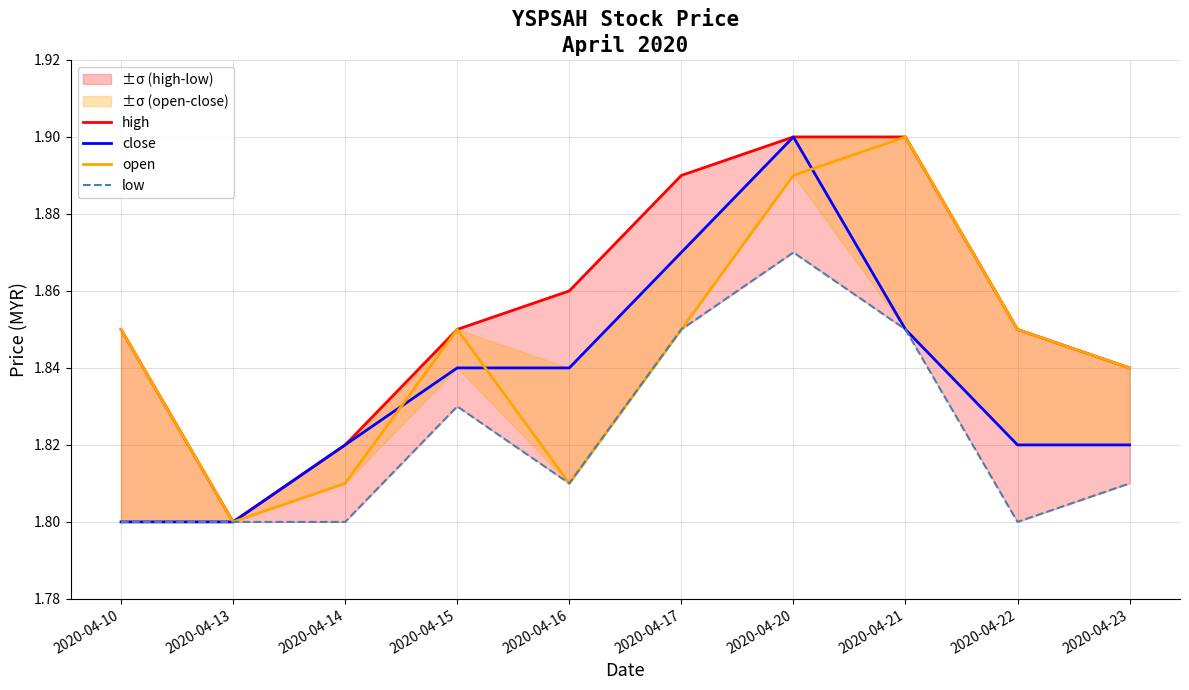

Rank the series by their average value, from highest to lowest.

high, open, close, low